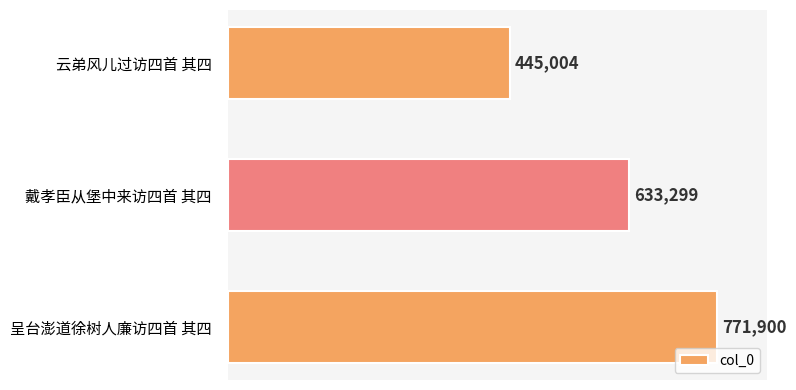

Which label corresponds to the largest value in the chart?

呈台澎道徐树人廉访四首 其四